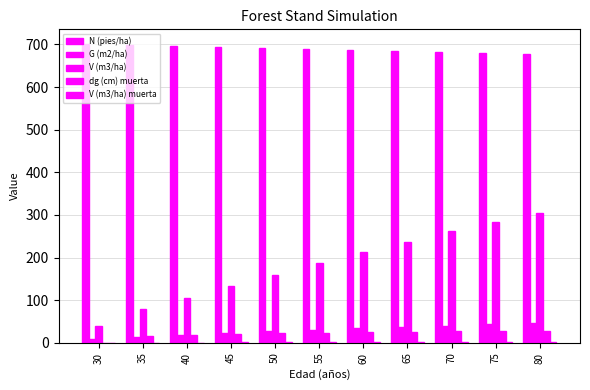

Which has a higher value, 40 or 70?

40